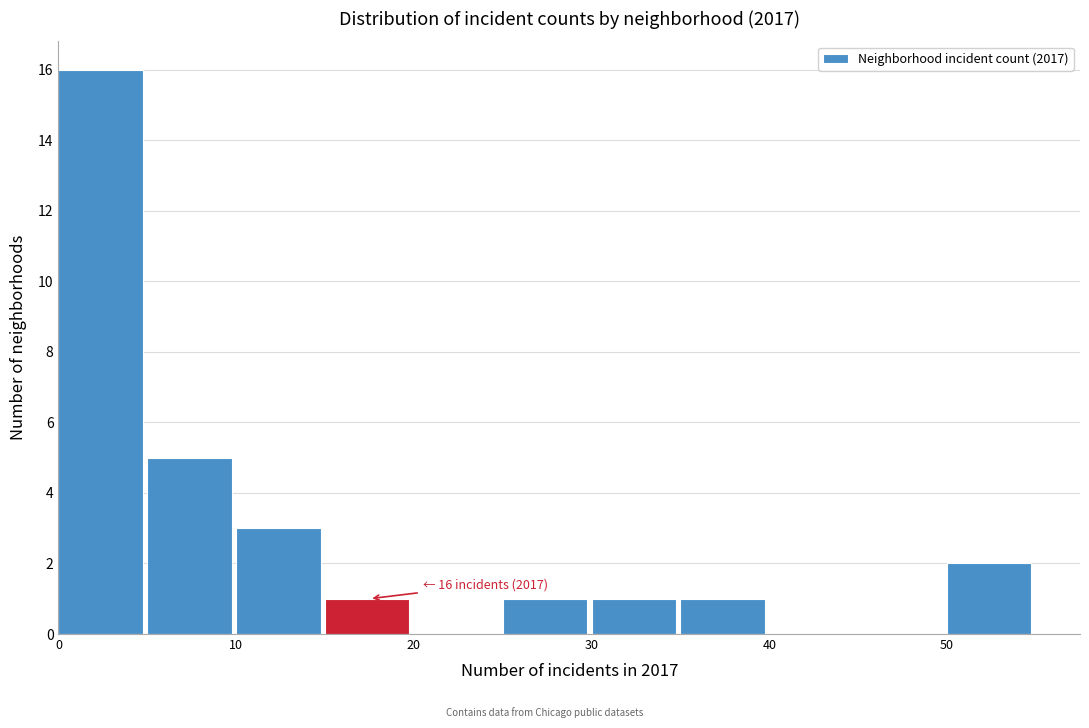

Which range on the x-axis has the tallest bar?

0 to 5